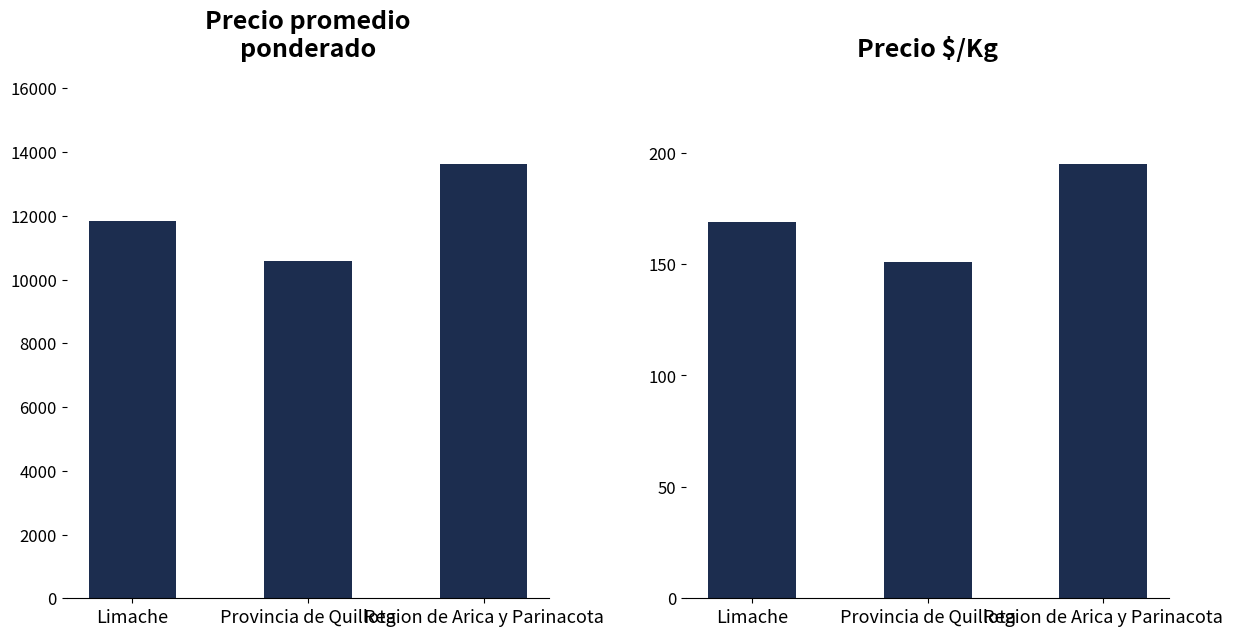

What is the approximate value of Precio promedio ponderado at Provincia de Quillota?

10579